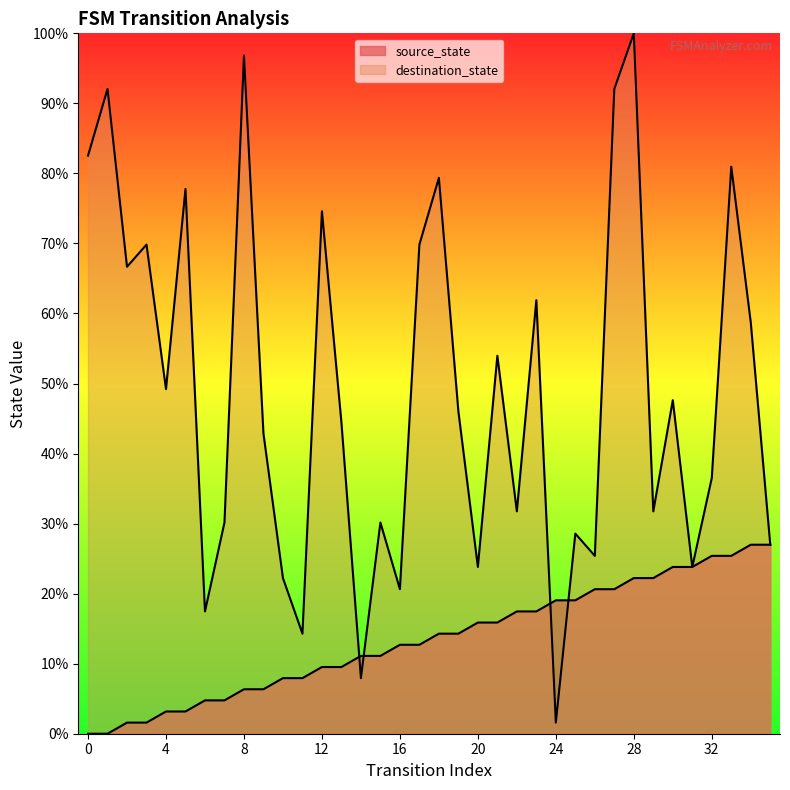

How many intersections are there between destination_state and source_state?

4